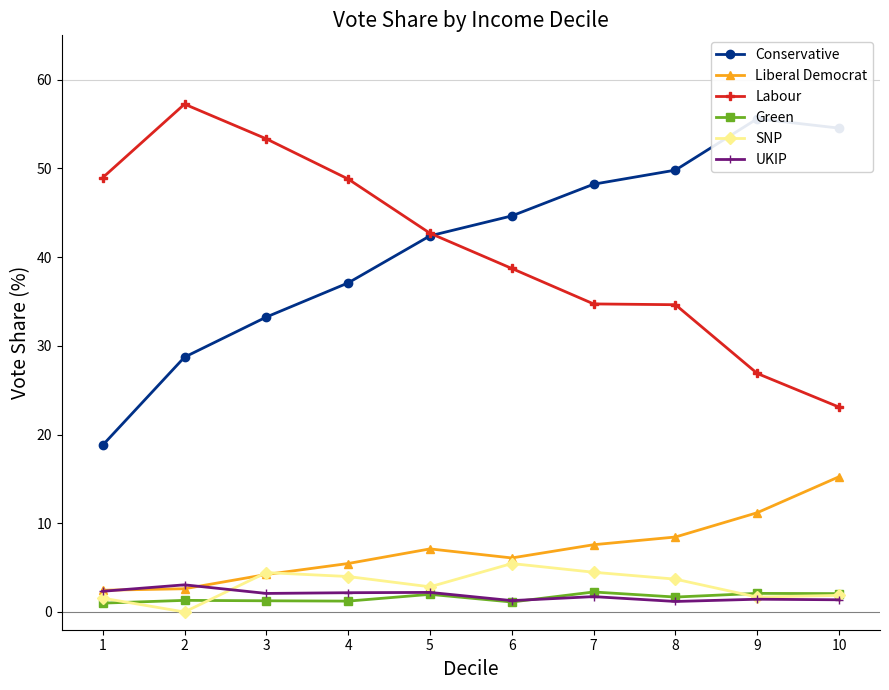

True or false: Green and Conservative intersect in this chart.

False